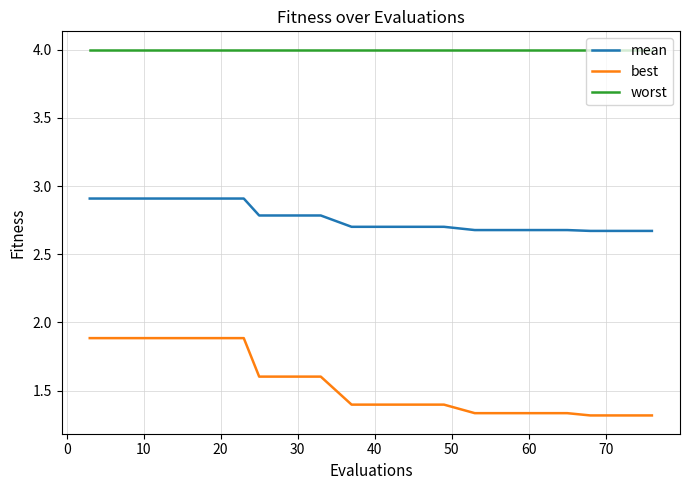

Count the best values in the range 1 to 2.

20